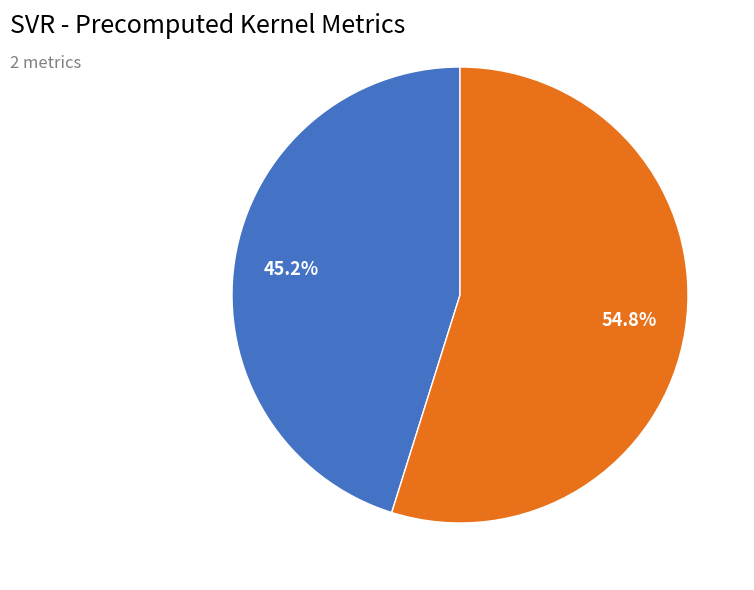

Is there any slice that represents more than half of the pie?

Yes